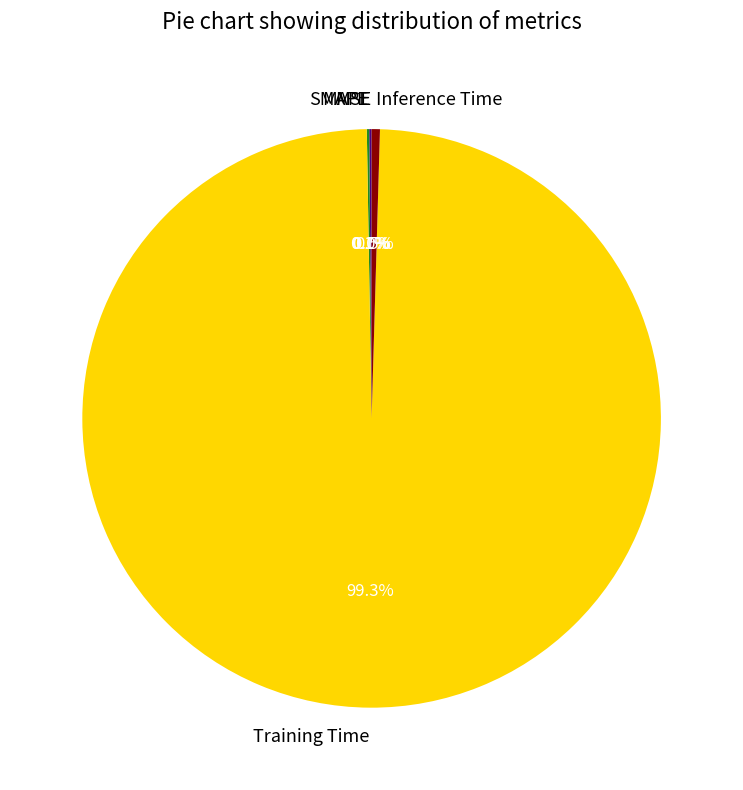

Which category has the biggest portion of the pie?

Training Time